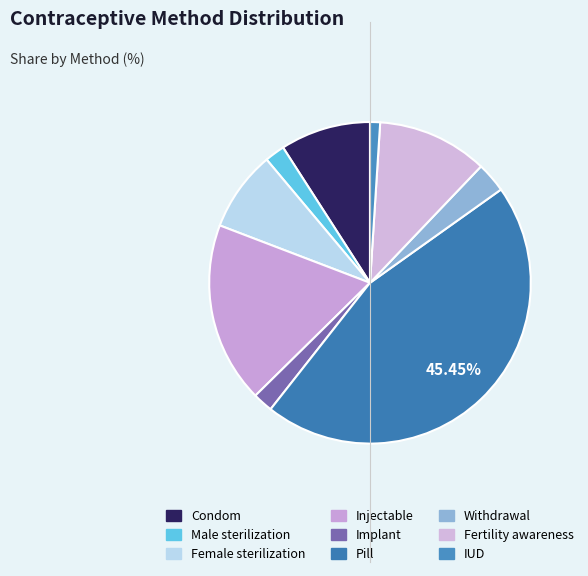

How many slices are in this pie chart?

9